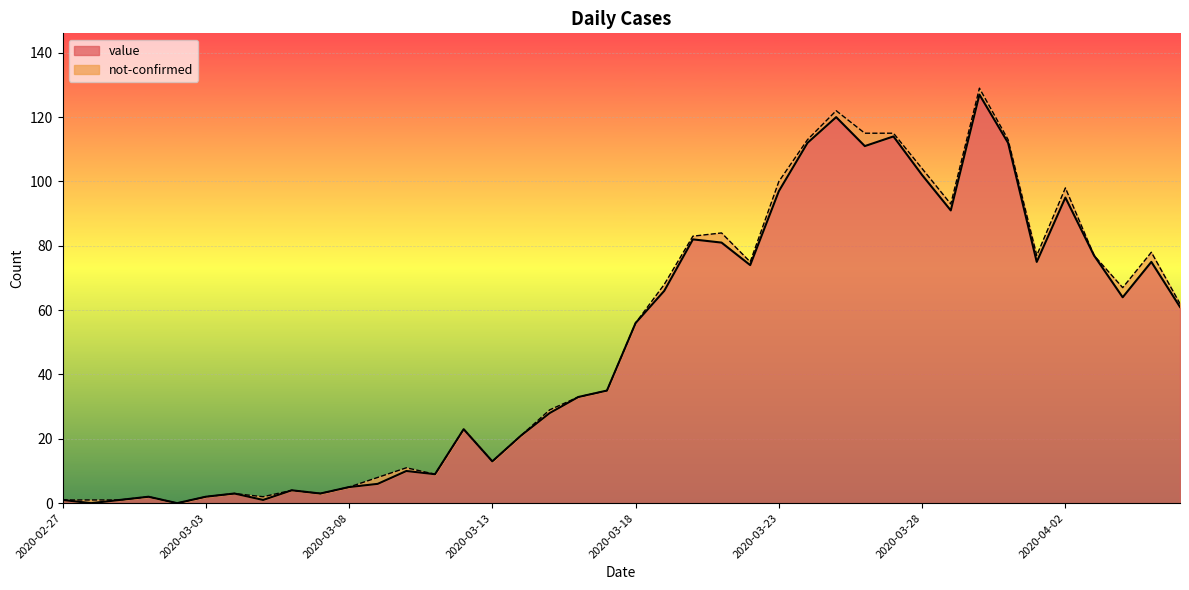

At which label is the value closest to 63?

2020-04-04